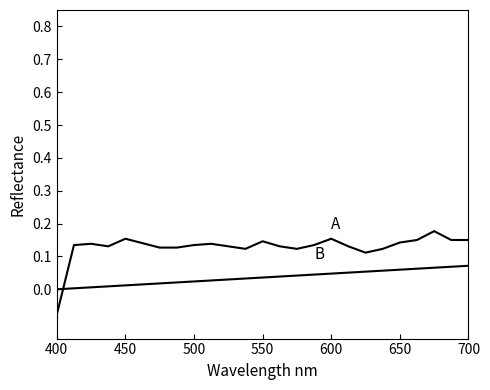

Is this an area chart (filled region under the line)?

No